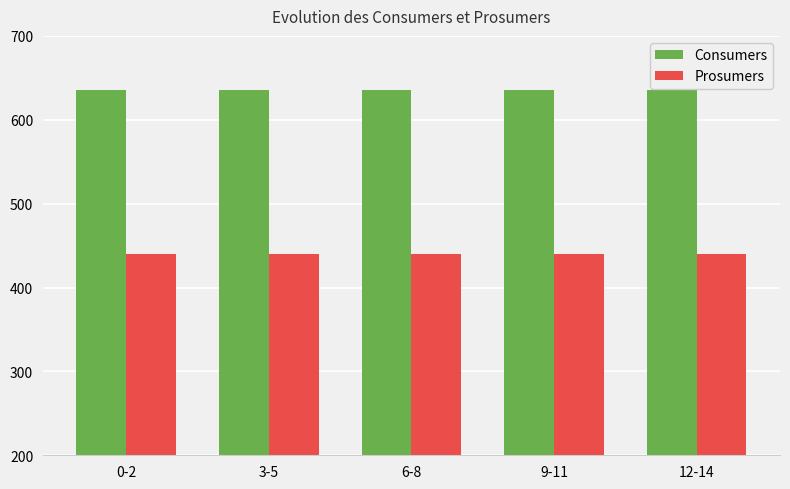

Count the number of categories in the chart.

5